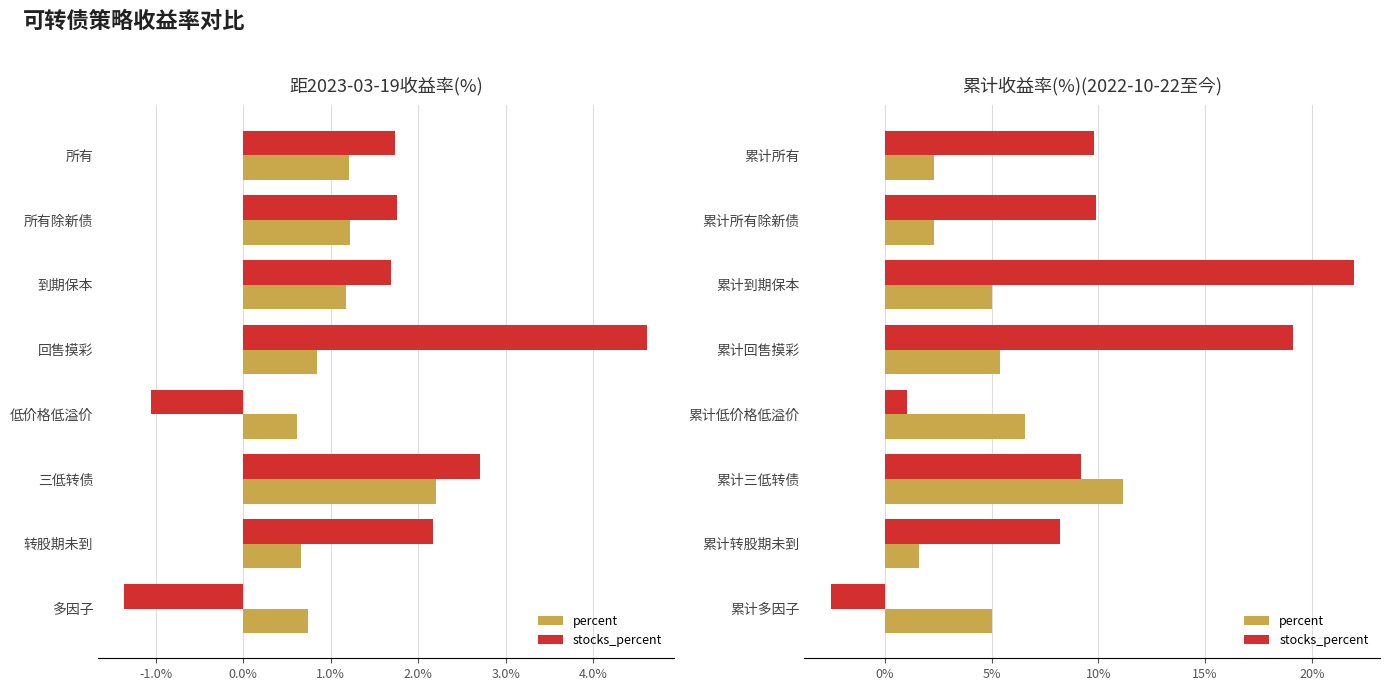

Rank the series by their average value, from highest to lowest.

stocks_percent, percent